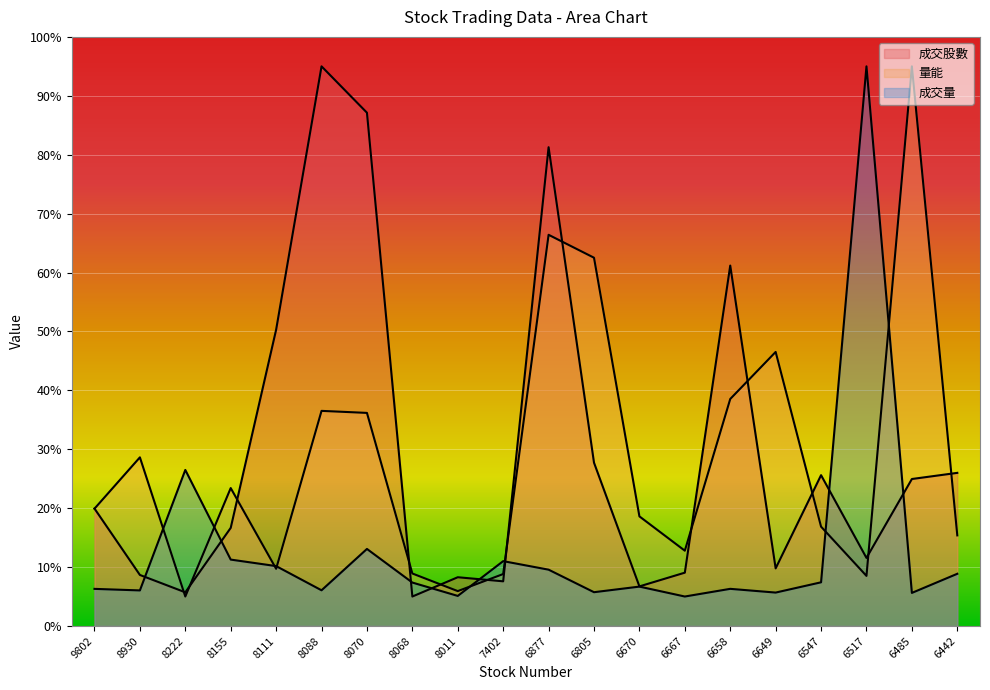

True or false: 成交股數 and 量能 cross at least once.

True